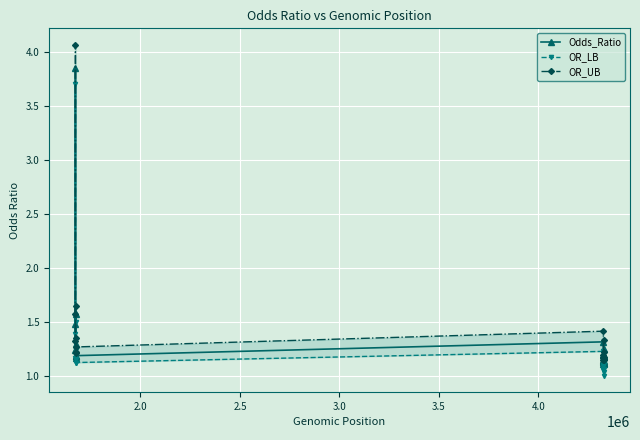

The value of OR_UB at 14 is 0.4. True or false?

False